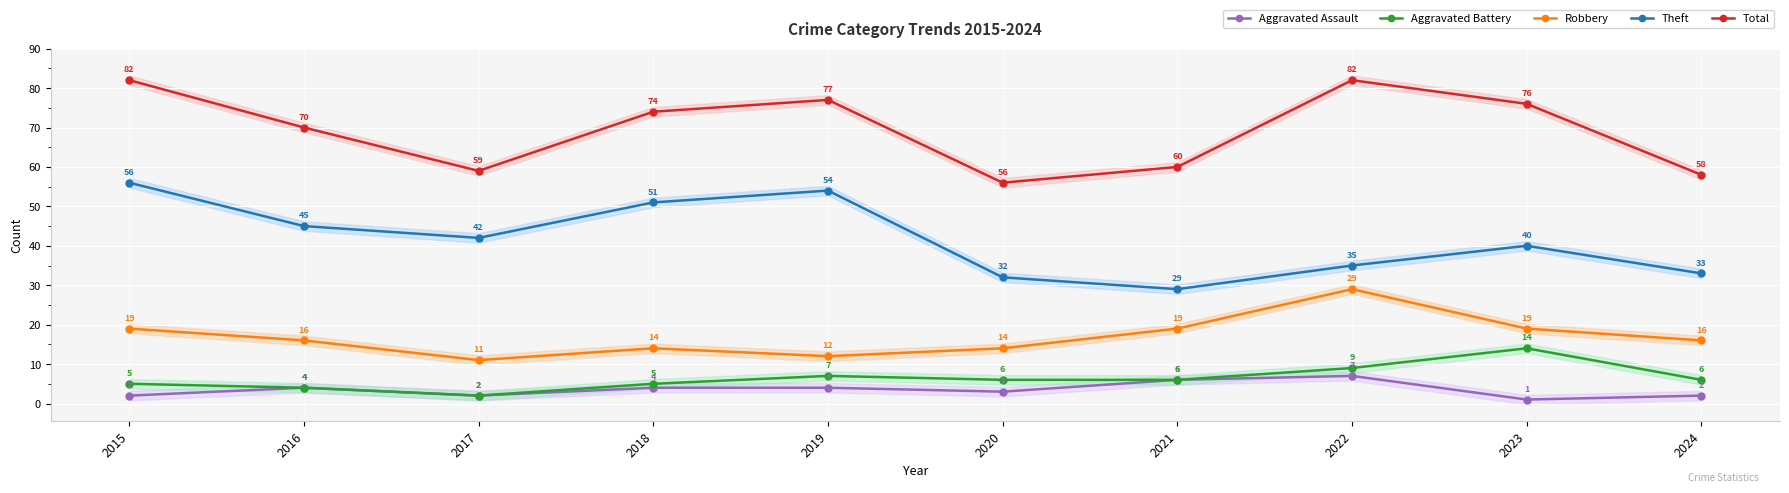

At which category does Total reach its first local valley?

2017